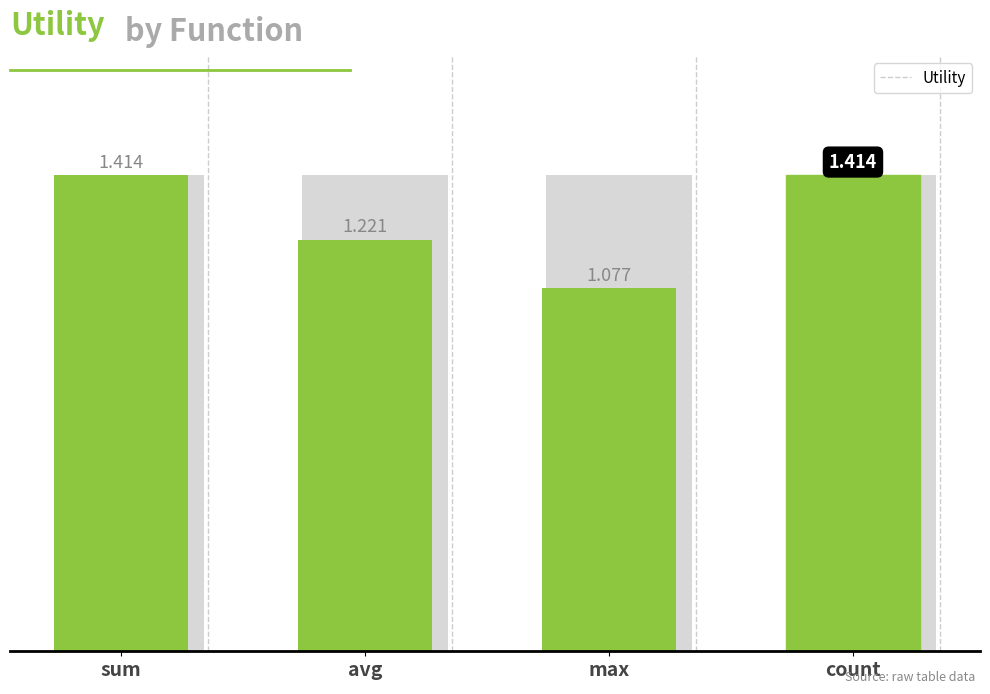

What is the ratio of the value at avg to the value at max?

1.1